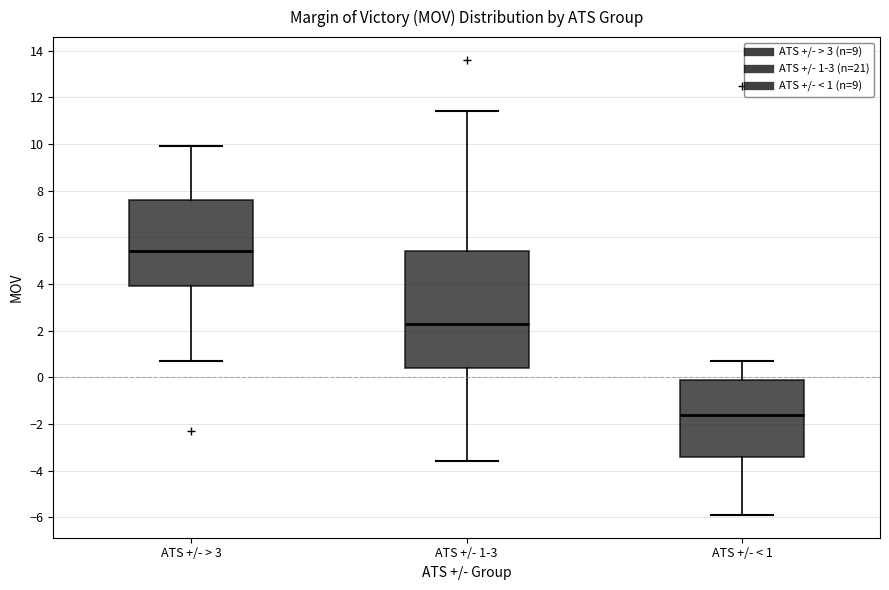

Where is the upper edge of the box for ATS +/- < 1 on the y-axis? The values are not printed on the chart, so give them approximately, as read against the axis.

0.0